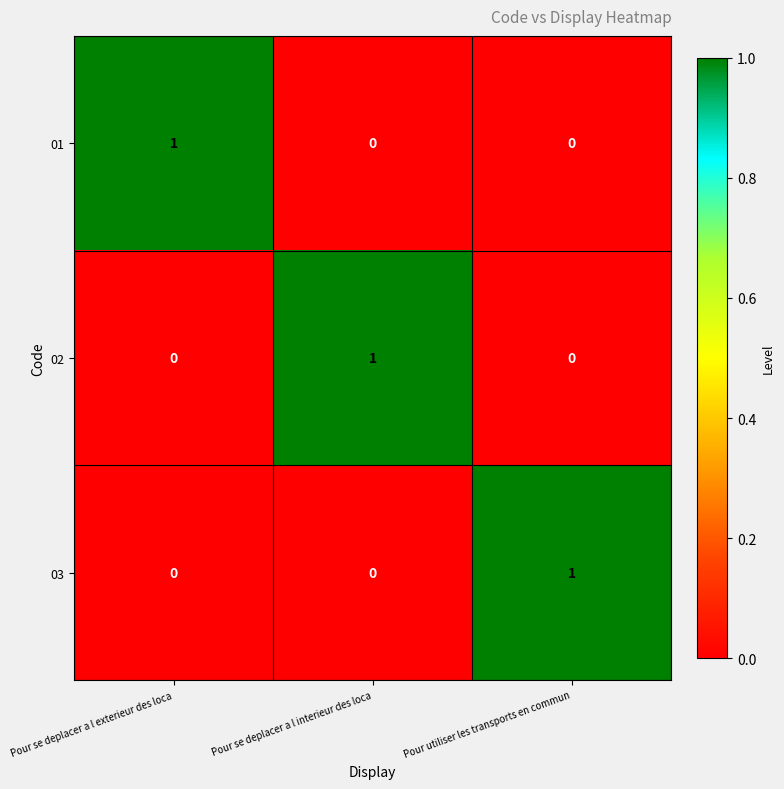

At how many categories does at least one series exceed 0?

3